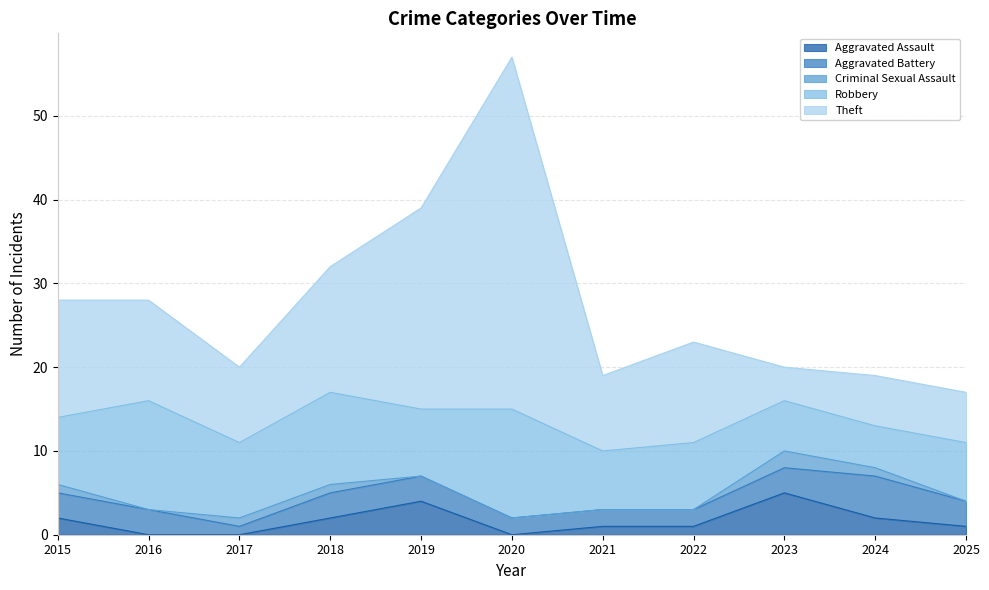

What is the difference between the maximum and minimum values in the Aggravated Battery series?

4